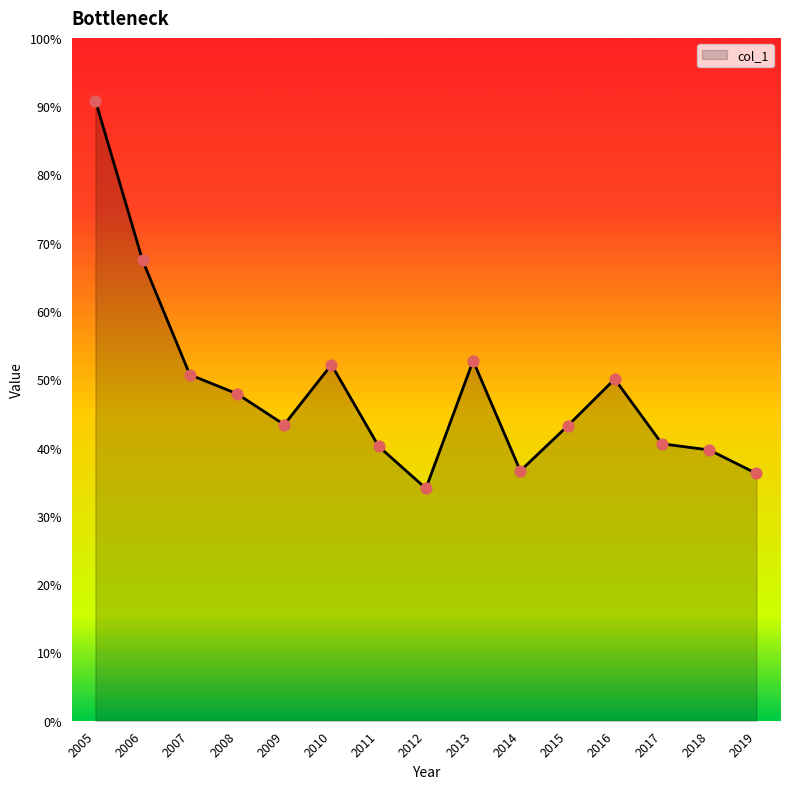

Is this an area chart (filled region under the line)?

Yes